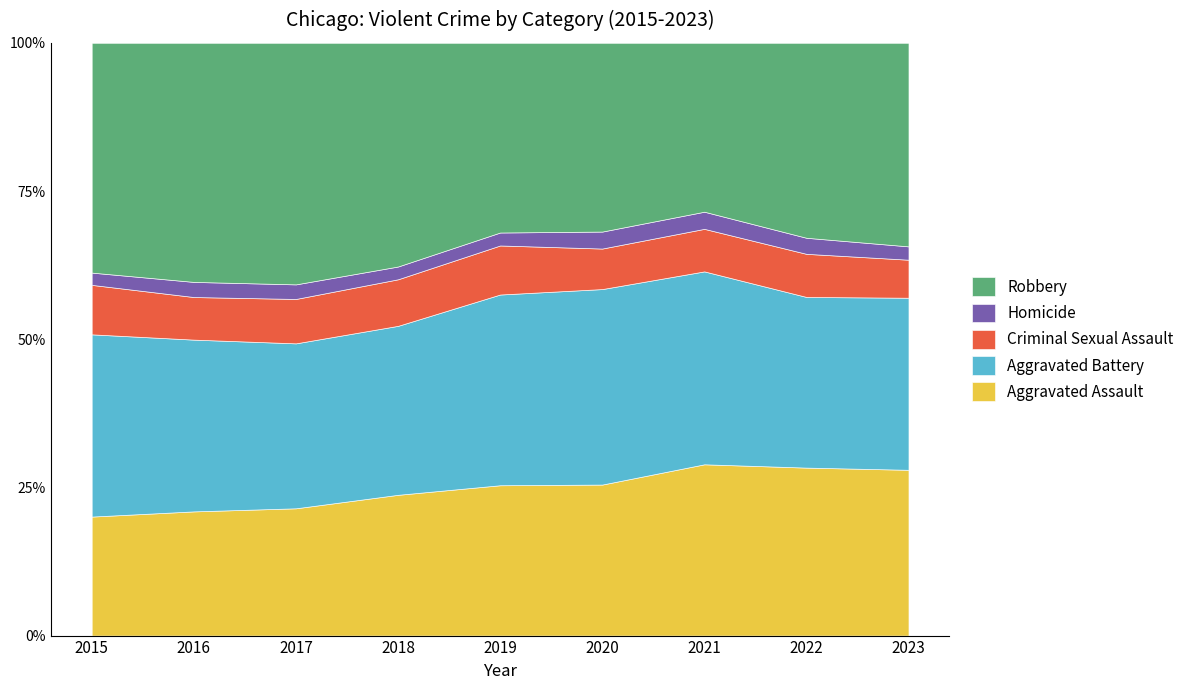

List the series in order of their peak value, highest first.

Robbery, Aggravated Battery, Aggravated Assault, Criminal Sexual Assault, Homicide